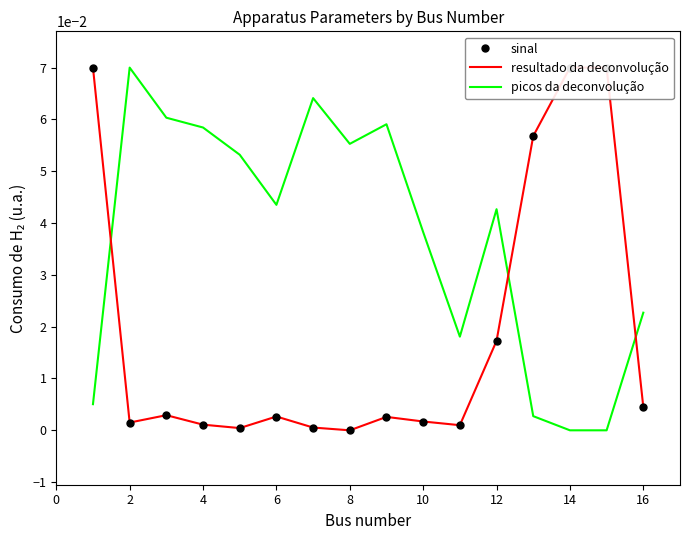

What are all the series names shown in the legend?

sinal, resultado da deconvolução, picos da deconvolução